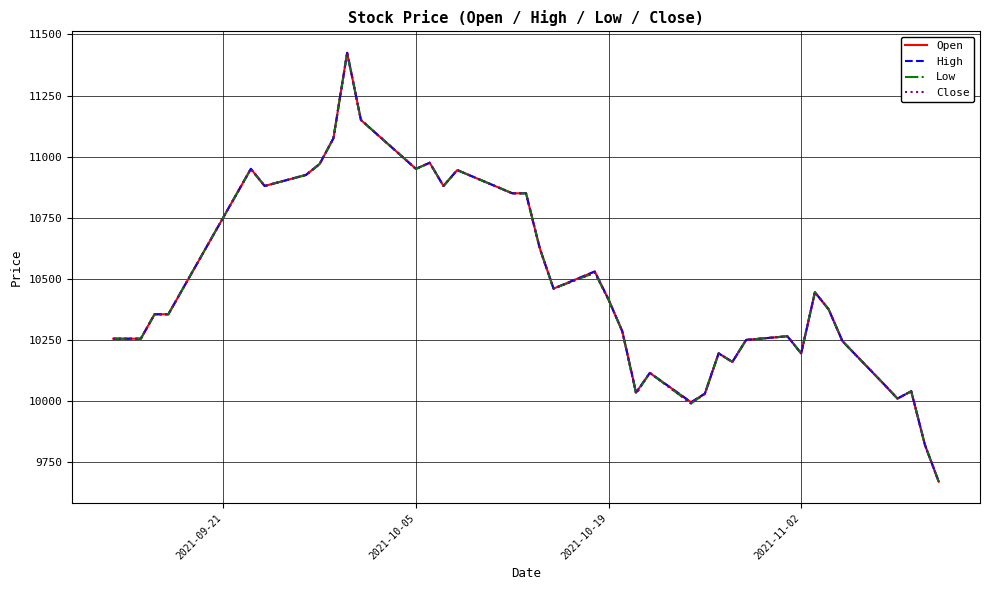

What is the sum of all Close values?

418515